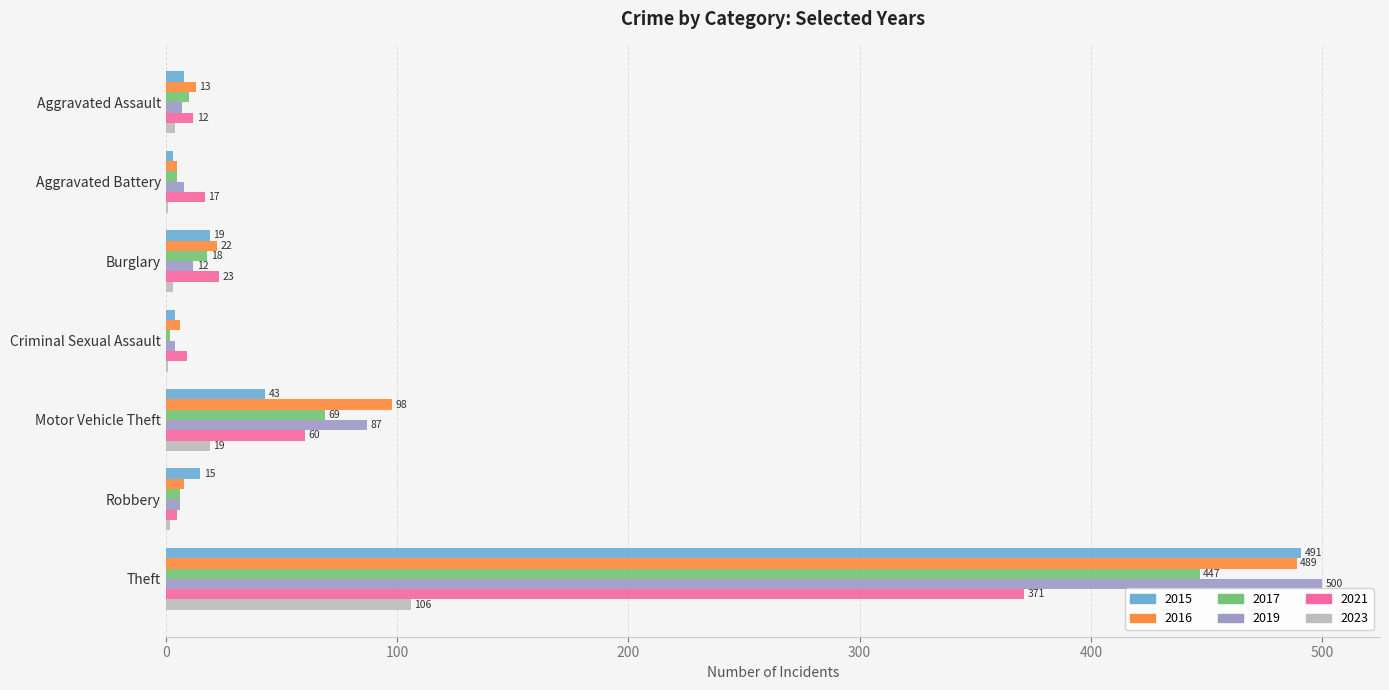

The value of 2016 at Criminal Sexual Assault is 6. True or false?

True